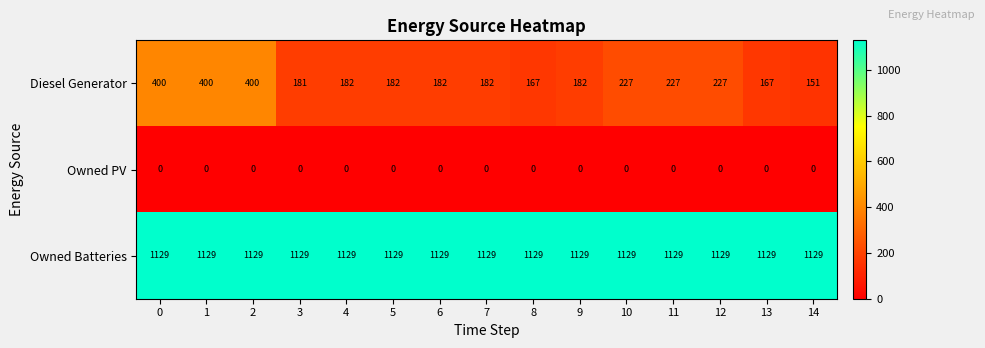

Rank the series at 12 from highest to lowest value.

Owned Batteries, Diesel Generator, Owned PV